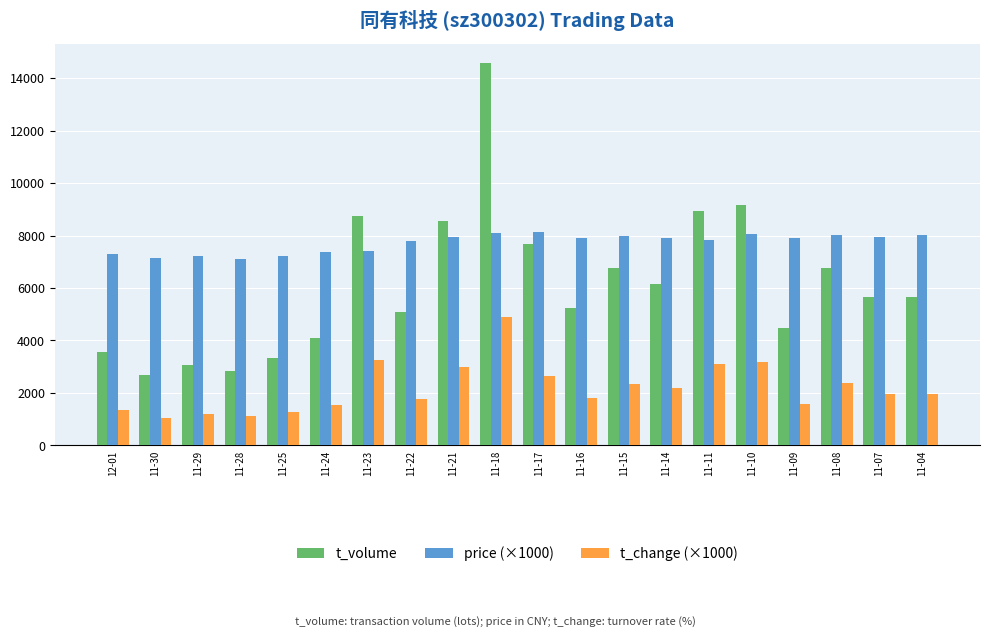

What is the label of the 2nd bar from the right?

11-07